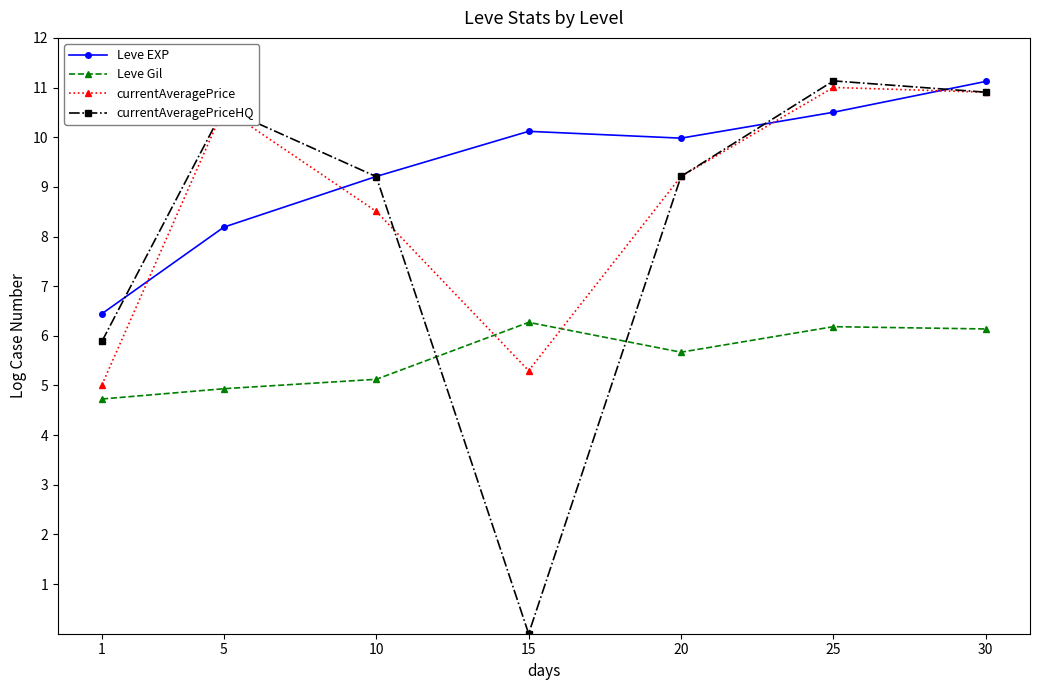

How many distinct data groups are displayed?

4